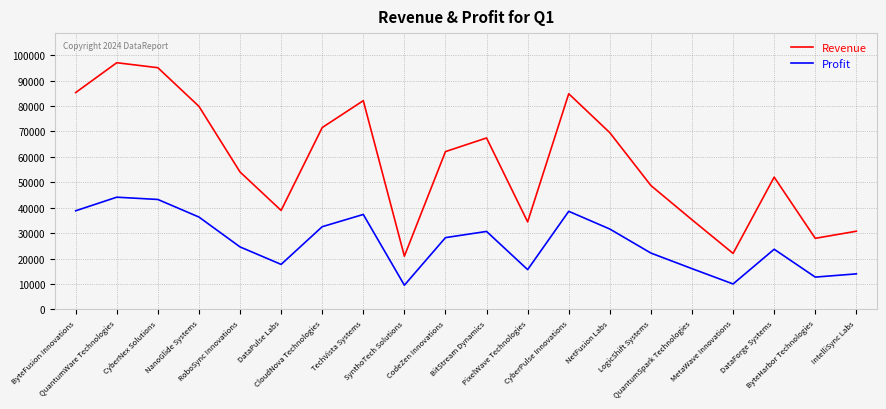

Count the number of categories in the chart.

20